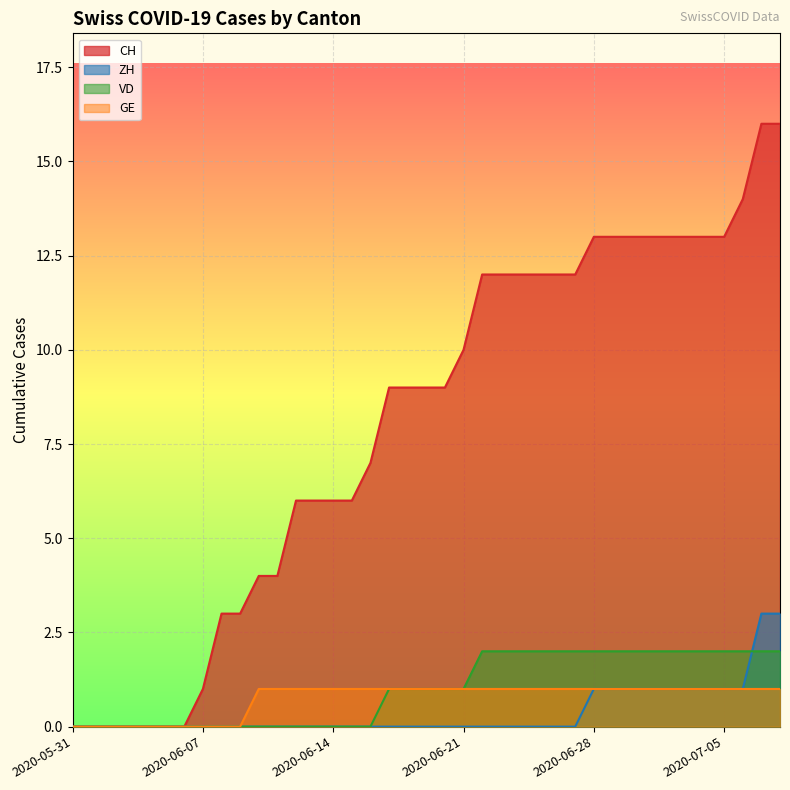

At how many categories does at least one series exceed 12?

11